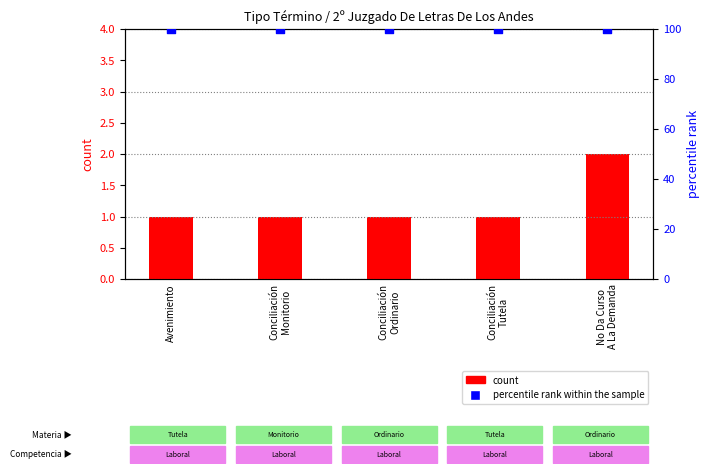

Is the value of percentile rank within the sample at No Da Curso
A La Demanda greater than the value of count at Conciliación
Ordinario?

Yes